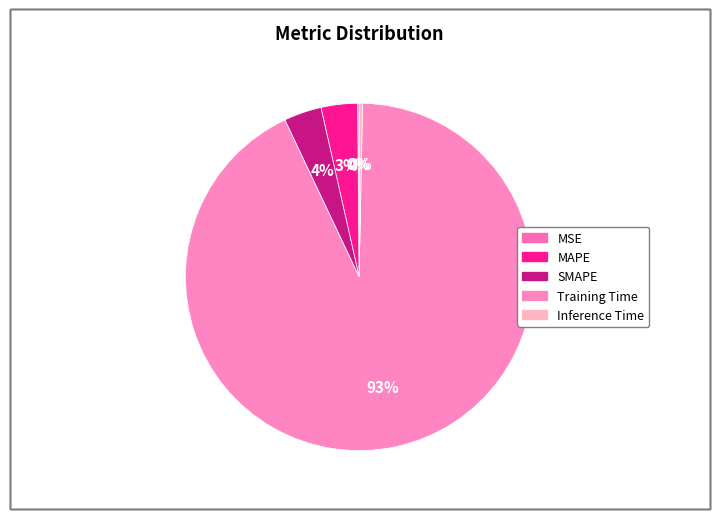

What percentage is NOT represented by SMAPE?

96.5%